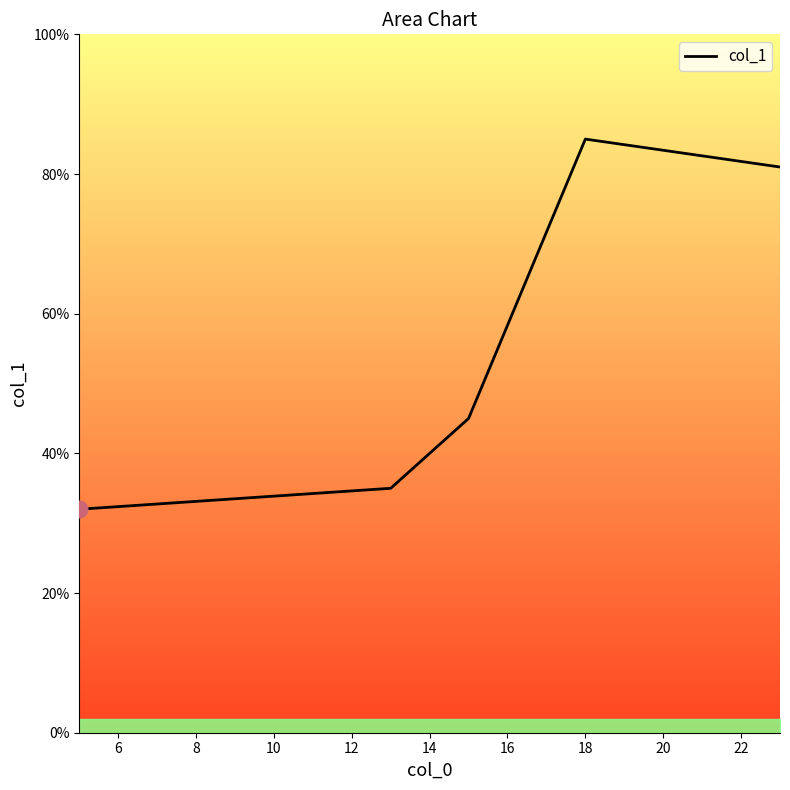

What is the difference between the second highest and minimum values?

49